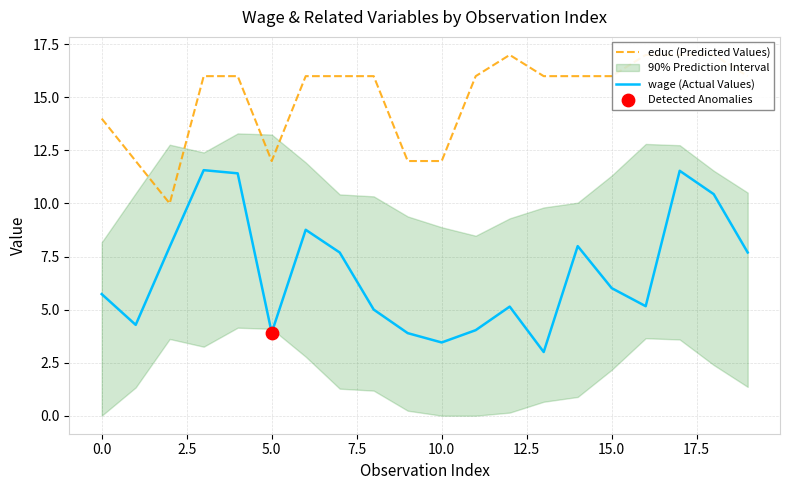

Which series contains the lowest Y value?

wage (Actual Values)